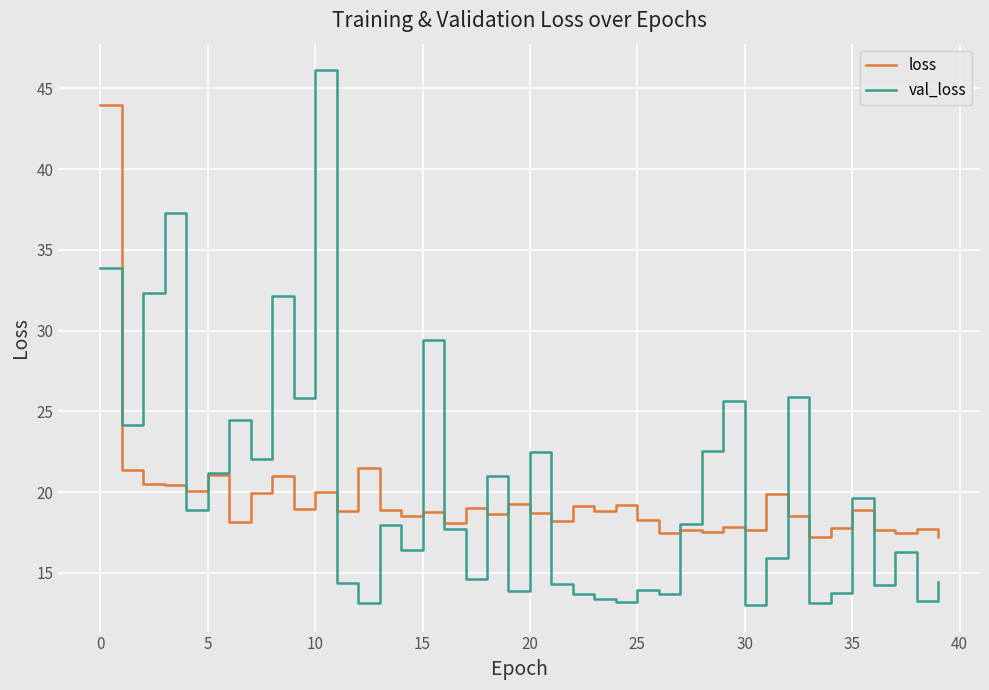

Is this an area chart (filled region under the line)?

No